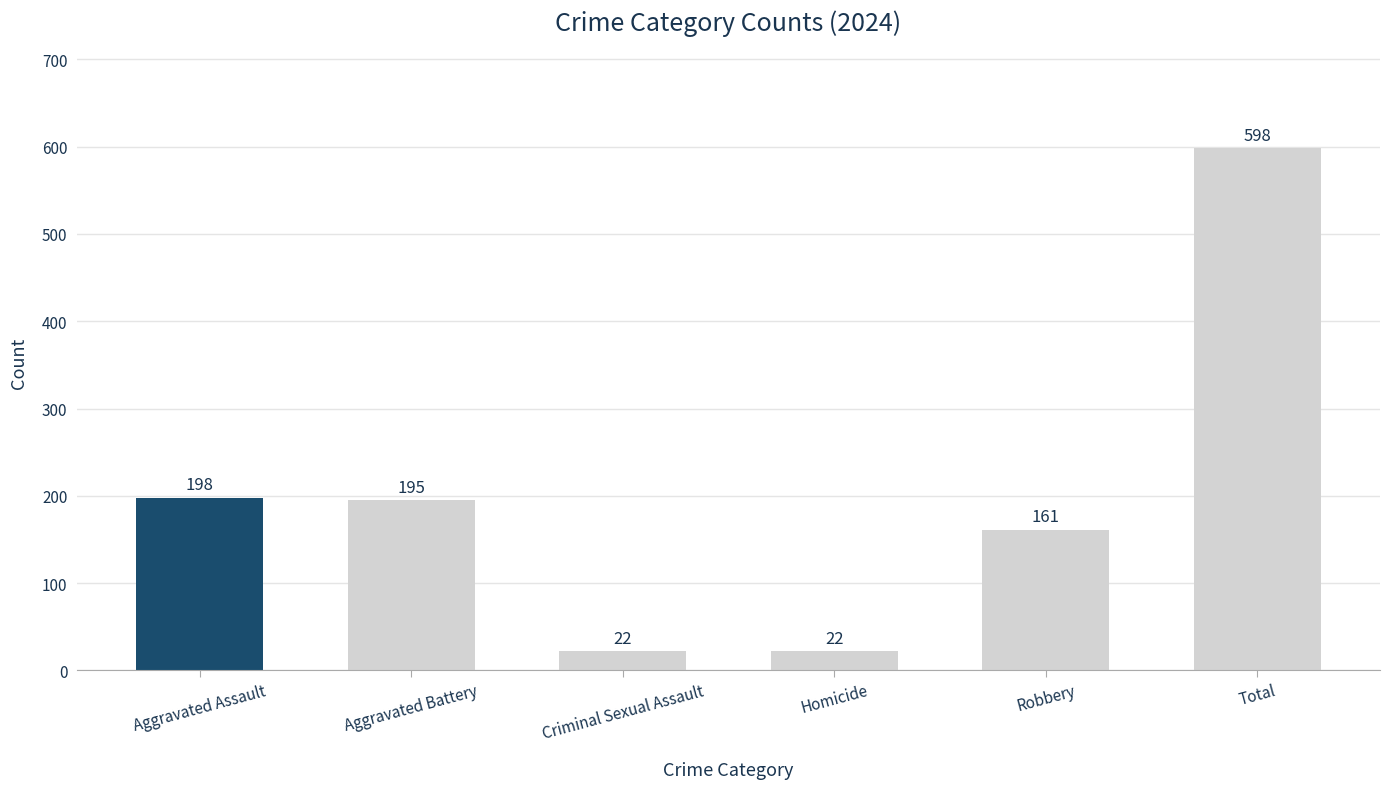

Reading left to right, transcribe all the data shown in this chart.

Aggravated Assault=198	Aggravated Battery=195	Criminal Sexual Assault=22	Homicide=22	Robbery=161	Total=598